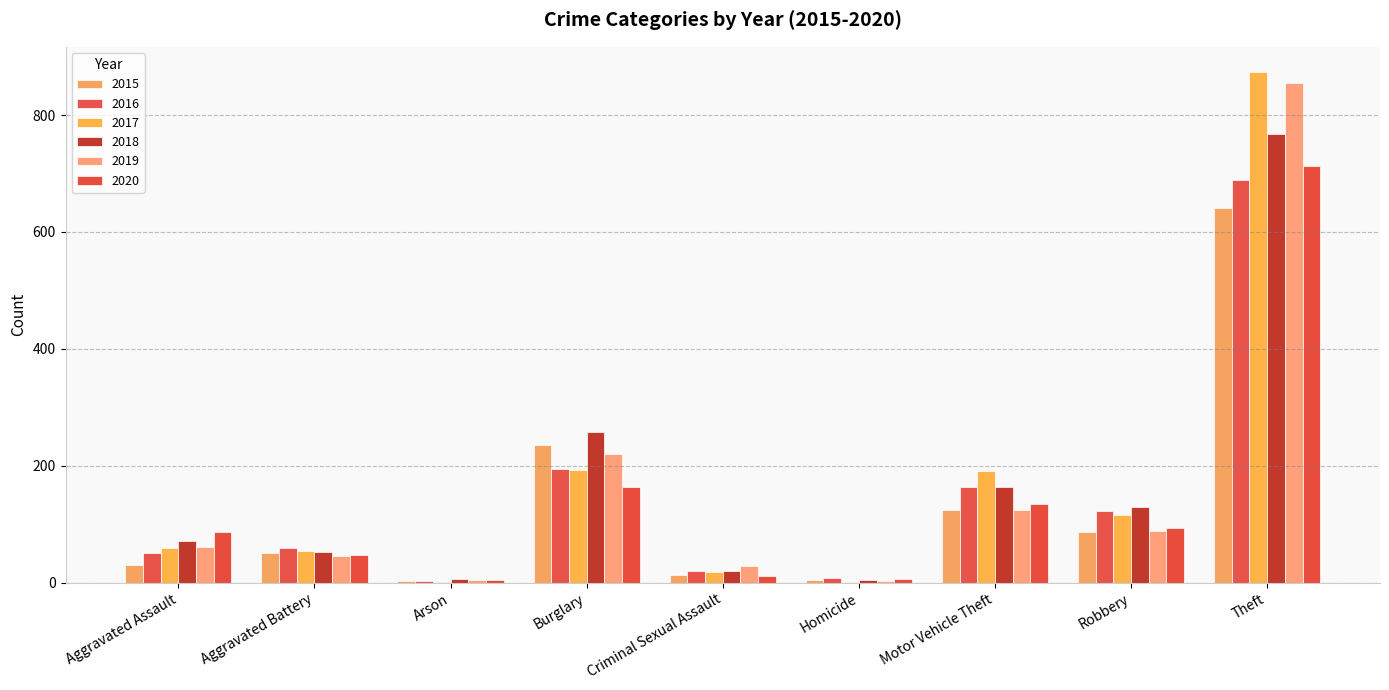

What is the sum of all 2019 values?

1433